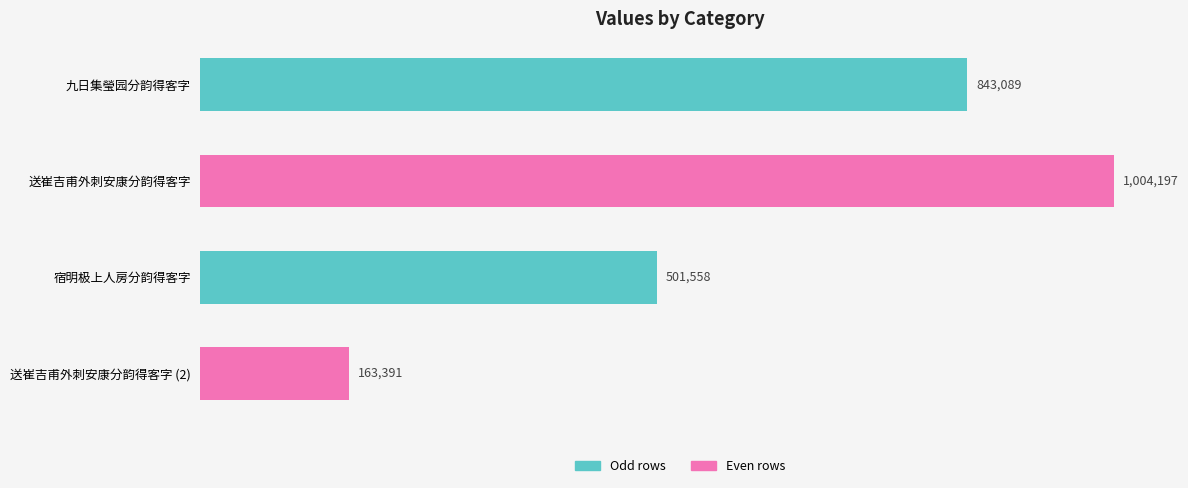

What is the smallest value displayed?

163391